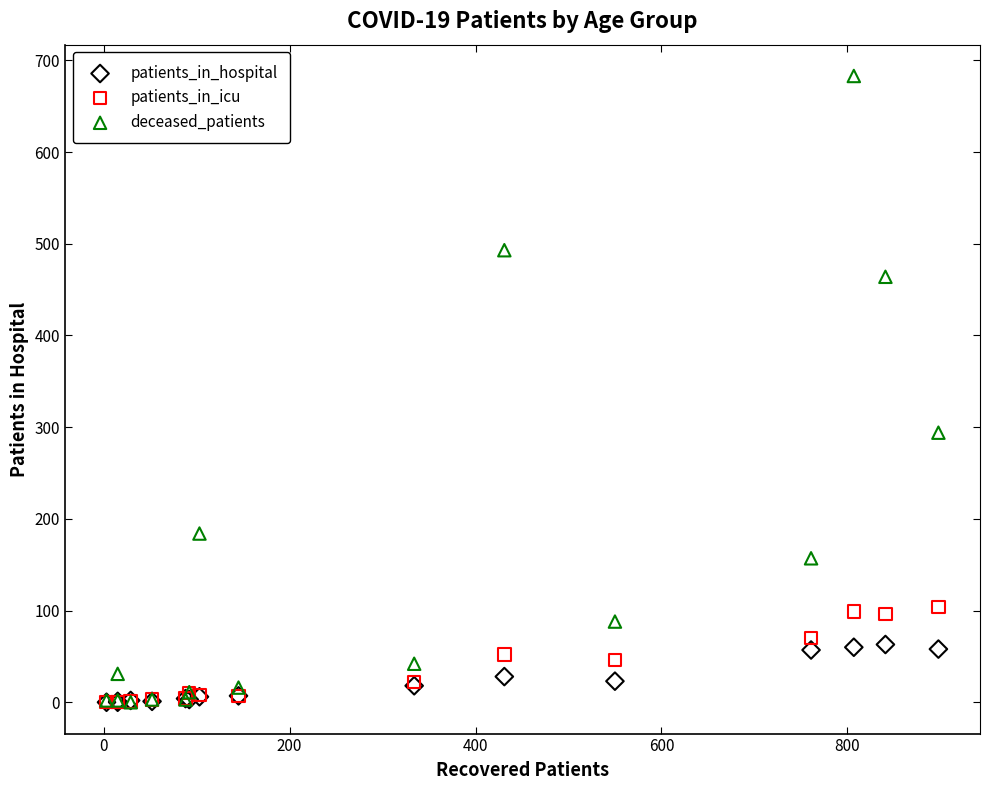

Which series contains the highest Y value?

deceased_patients